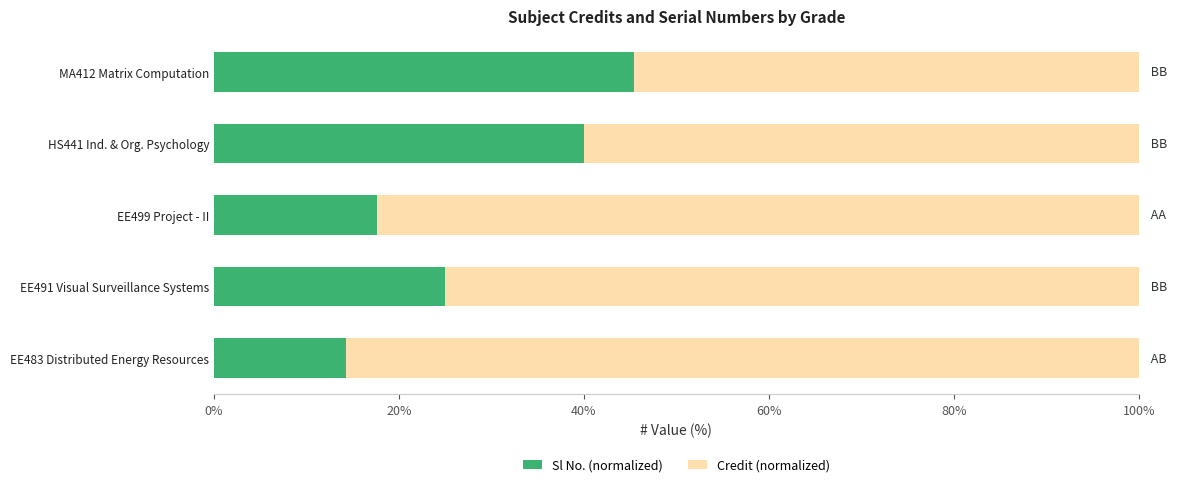

The Sl No. (normalized) series shows 36.8 at EE491 Visual Surveillance Systems. True or false?

False